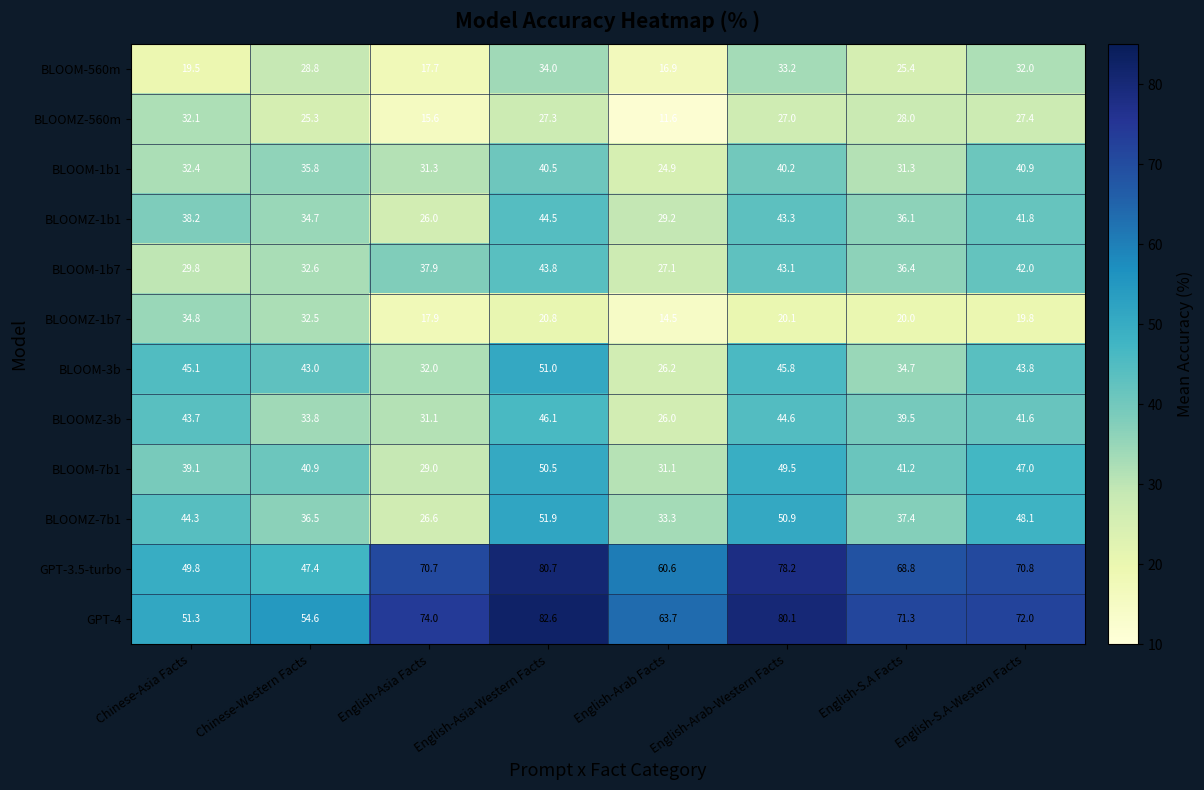

What is the minimum value shown in the chart?

11.6